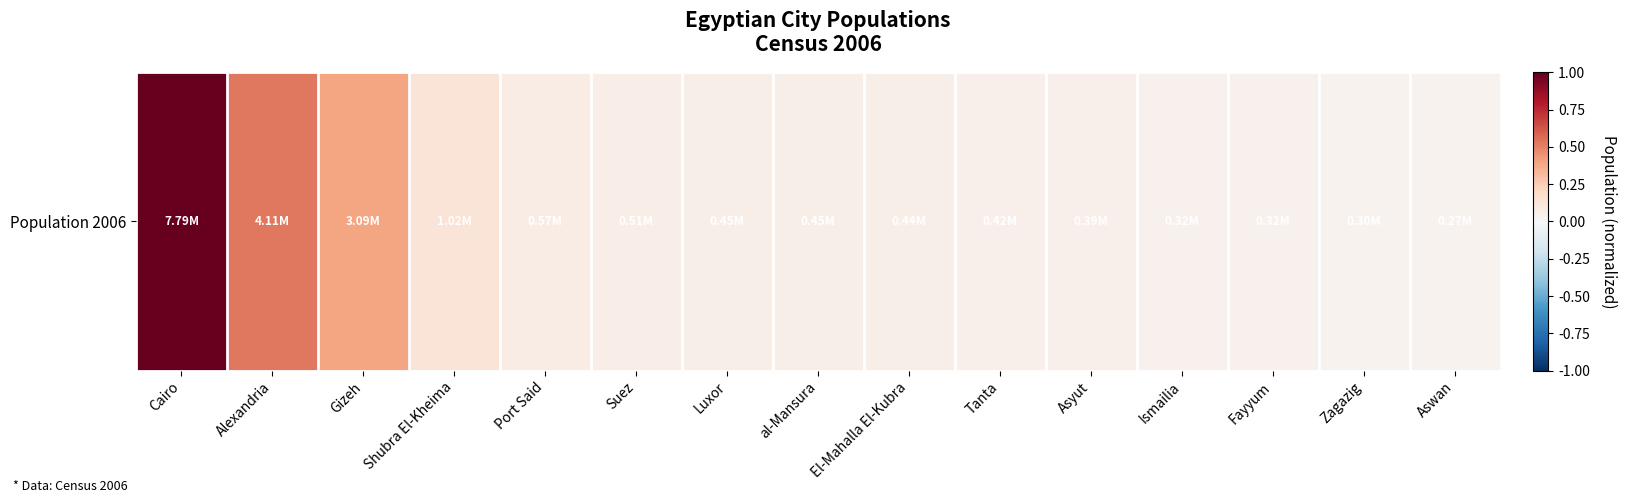

Reading left to right, list all the values displayed in this chart.

Cairo=1.0	Alexandria=0.5	Gizeh=0.4	Shubra El-Kheima=0.1	Port Said=0.1	Suez=0.1	Luxor=0.1	al-Mansura=0.1	El-Mahalla El-Kubra=0.1	Tanta=0.1	Asyut=0.0	Ismailia=0.0	Fayyum=0.0	Zagazig=0.0	Aswan=0.0